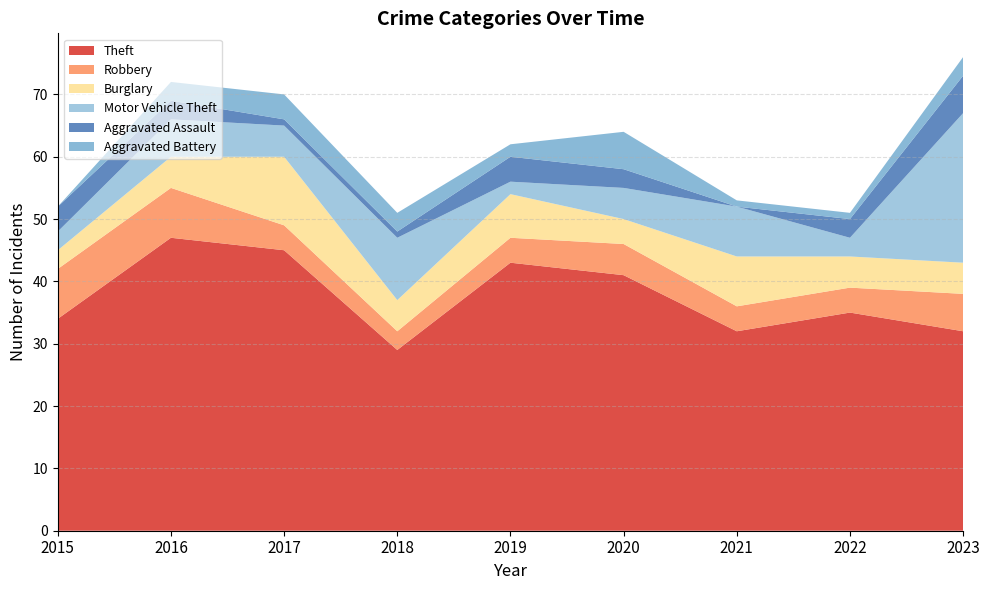

Reading right to left, transcribe all the data shown in this chart.

Theft: 32	35	32	41	43	29	45	47	34
Robbery: 6	4	4	5	4	3	4	8	8
Burglary: 5	5	8	4	7	5	11	5	3
Motor Vehicle Theft: 24	3	8	5	2	10	5	6	3
Aggravated Assault: 6	3	0	3	4	1	1	3	4
Aggravated Battery: 3	1	1	6	2	3	4	3	0